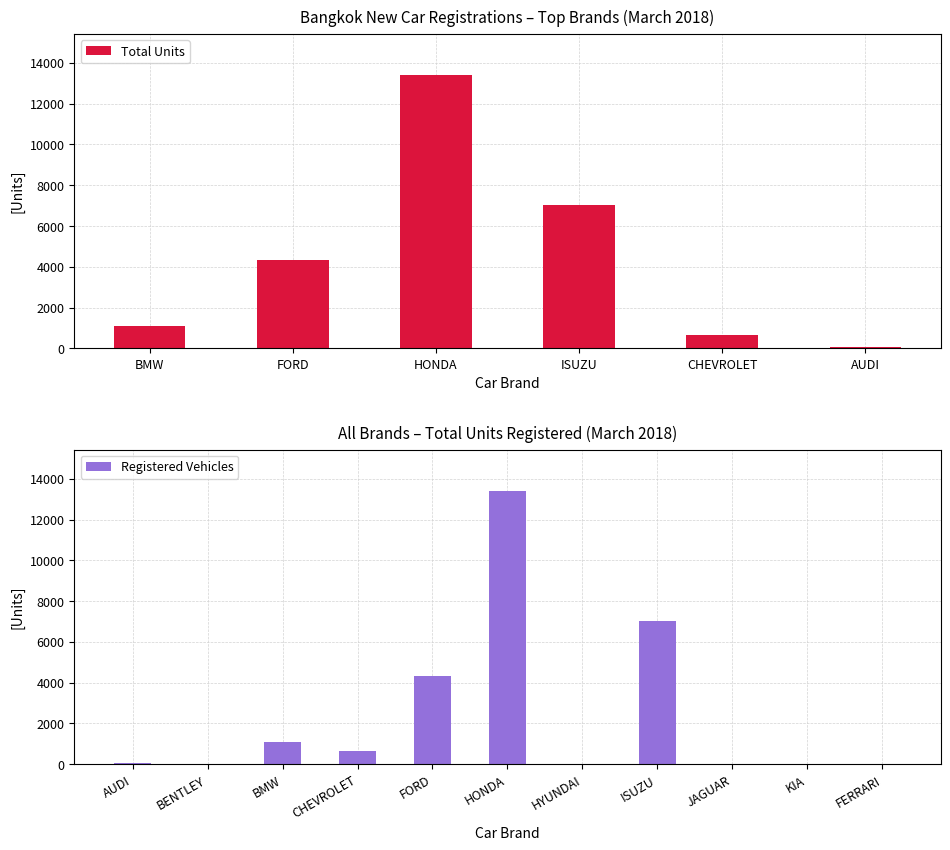

What is the sum of the values at BMW and ISUZU?

8125